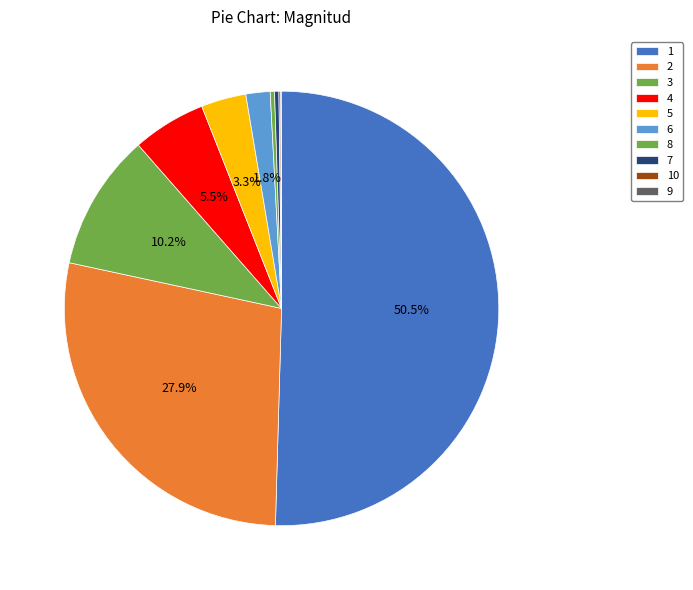

Approximately how many times larger is the value at 5 compared to 9?

52.0